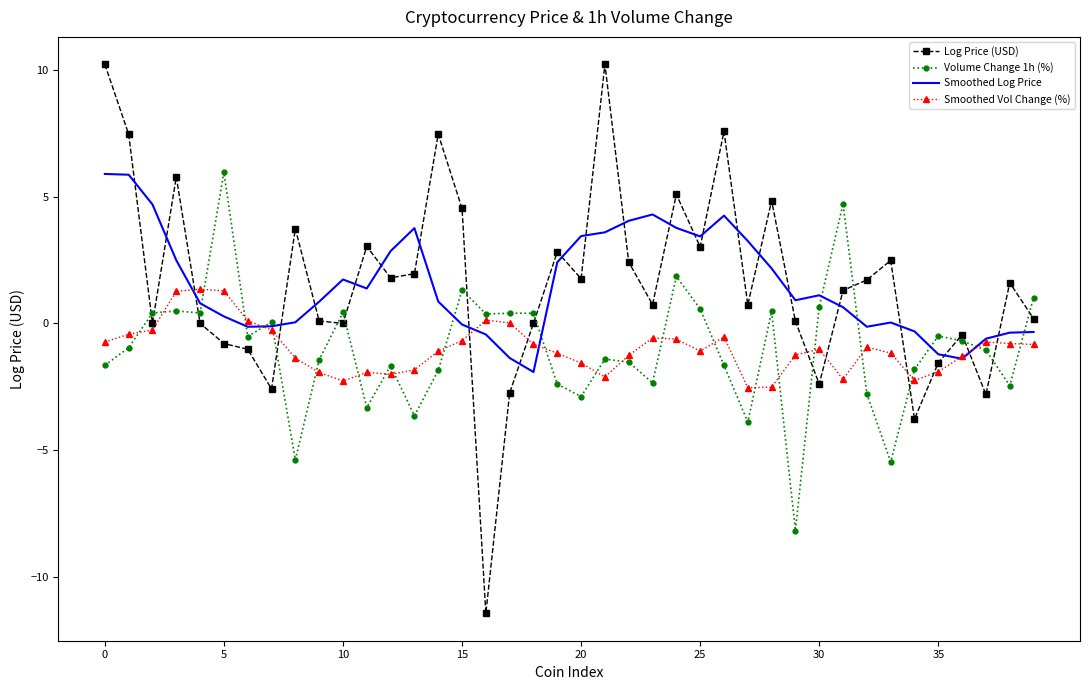

True or false: Log Price (USD) and Smoothed Vol Change (%) cross at least once.

True